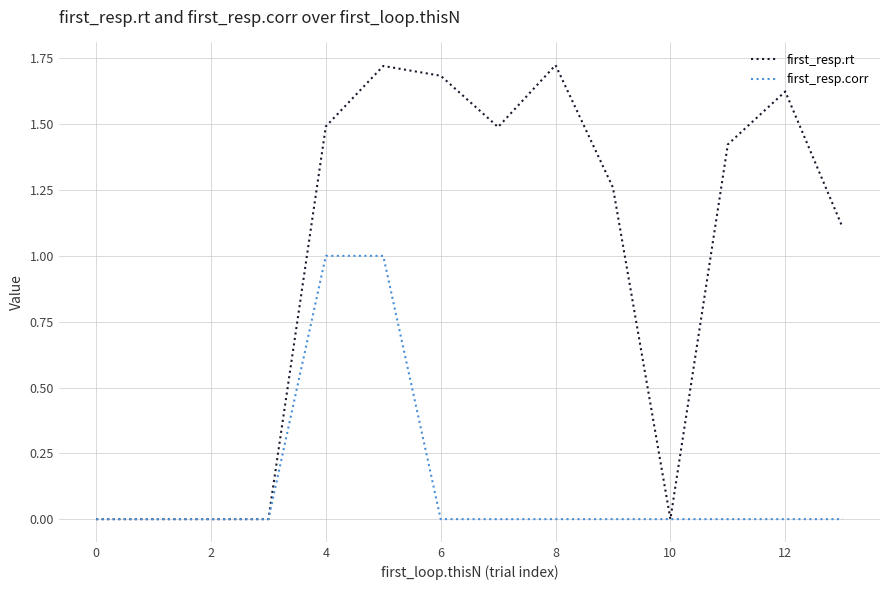

List the series in order of their peak value, highest first.

first_resp.rt, first_resp.corr